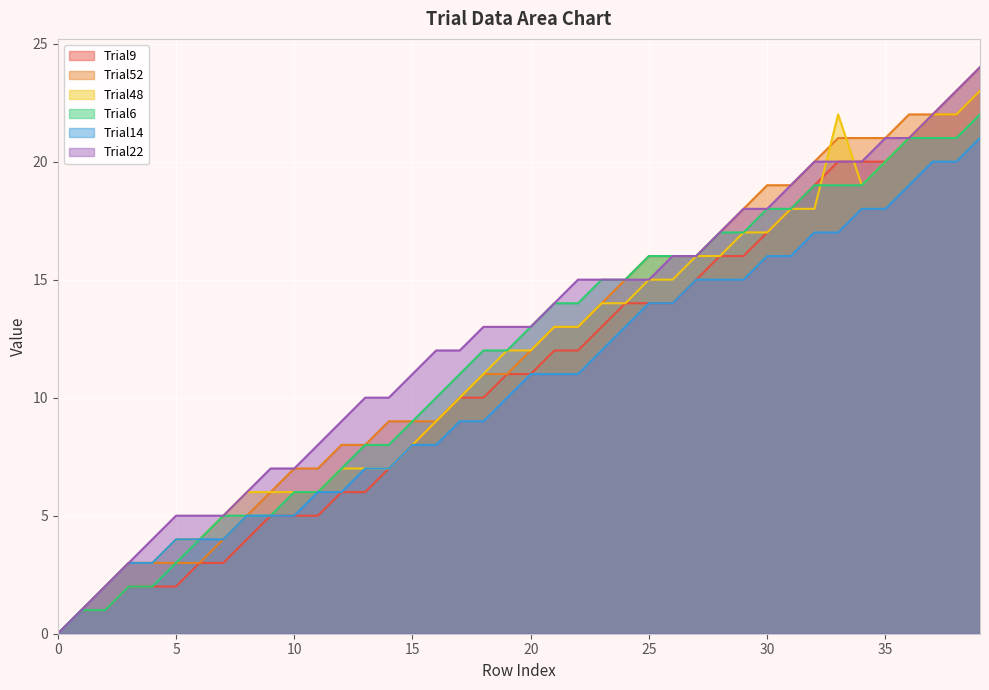

What is the difference between the Trial9 values at 31 and 16?

9